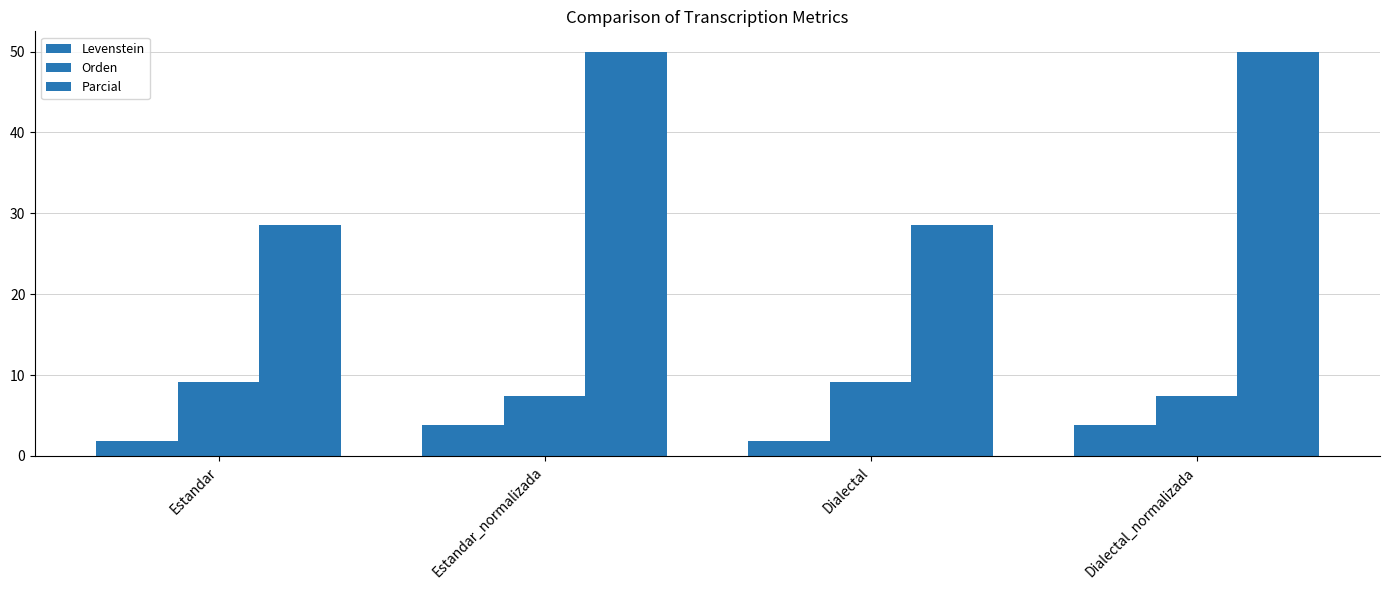

What is the highest value of the Levenstein series?

3.8